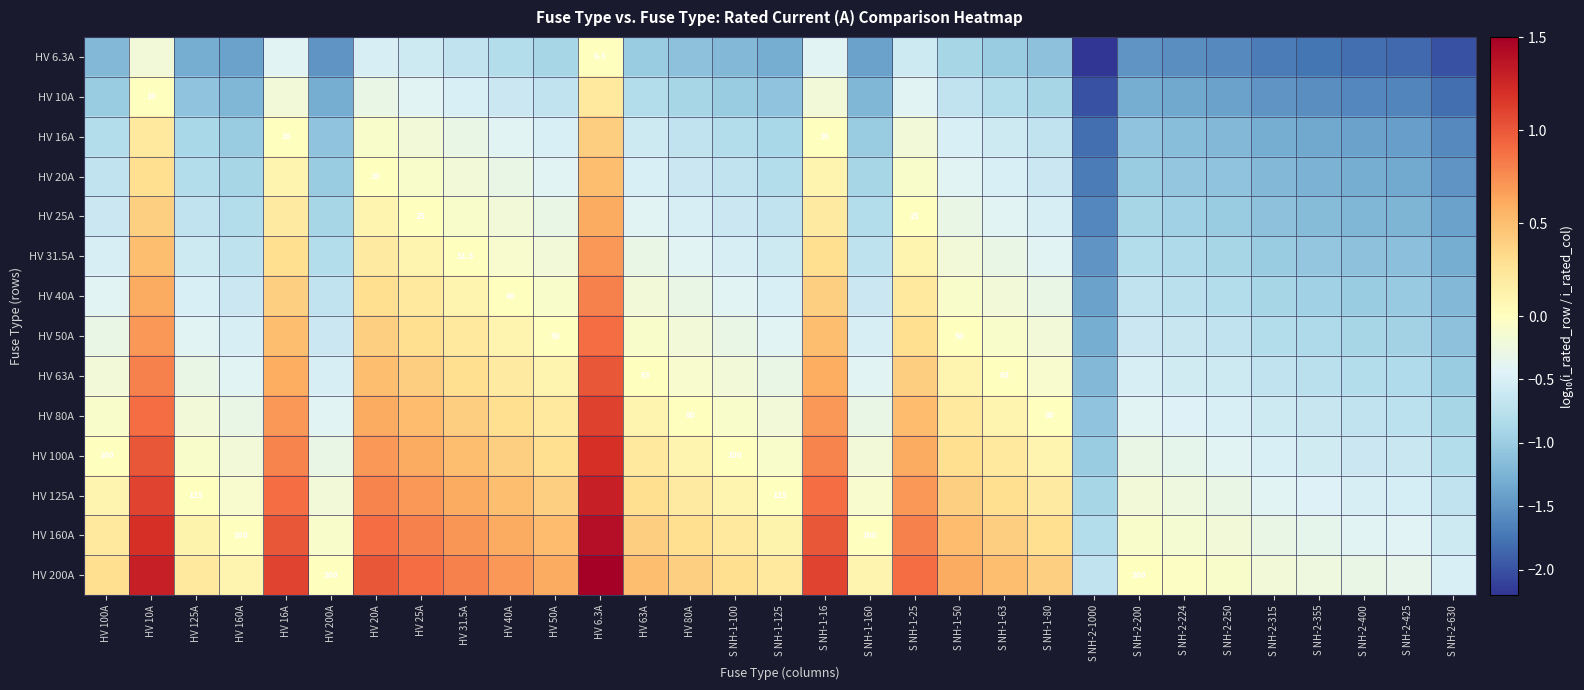

How many series are shown in this chart?

14